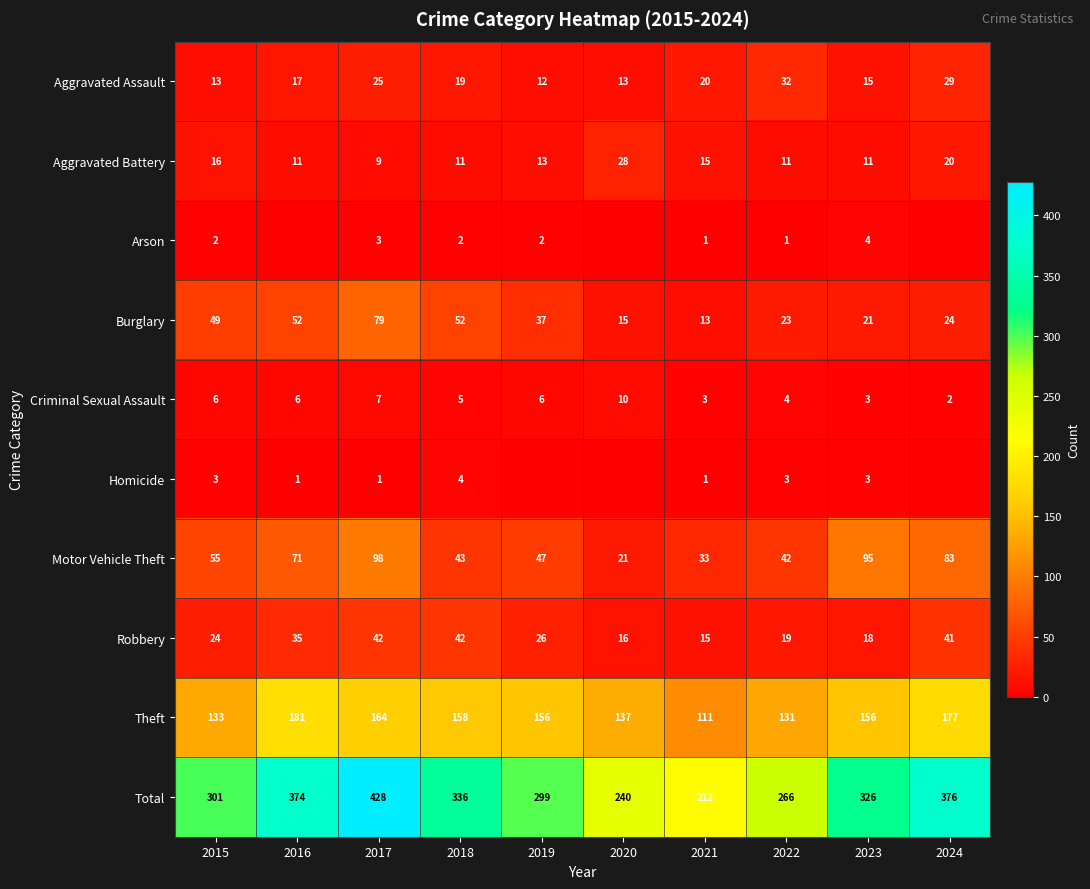

What is the spread (max minus min) of values at 2016?

374